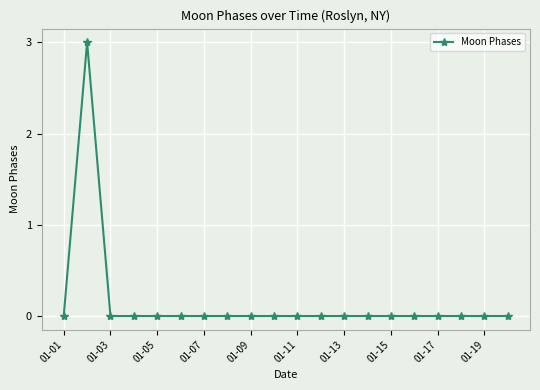

What is the sum of all values?

3